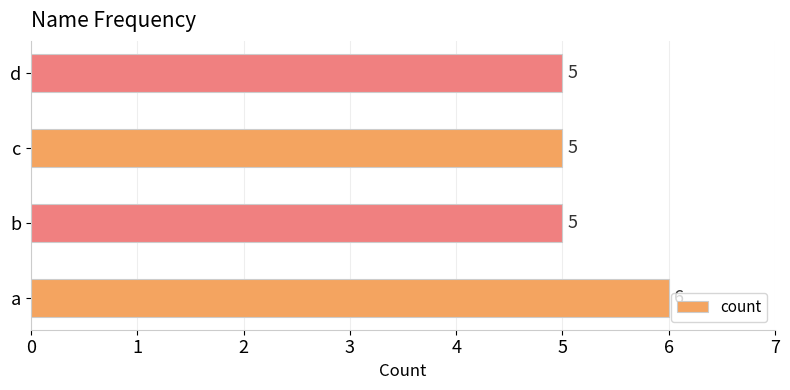

The value at a is 1. True or false?

False